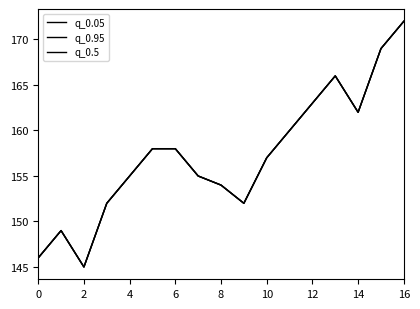

Is this an area chart (filled region under the line)?

No